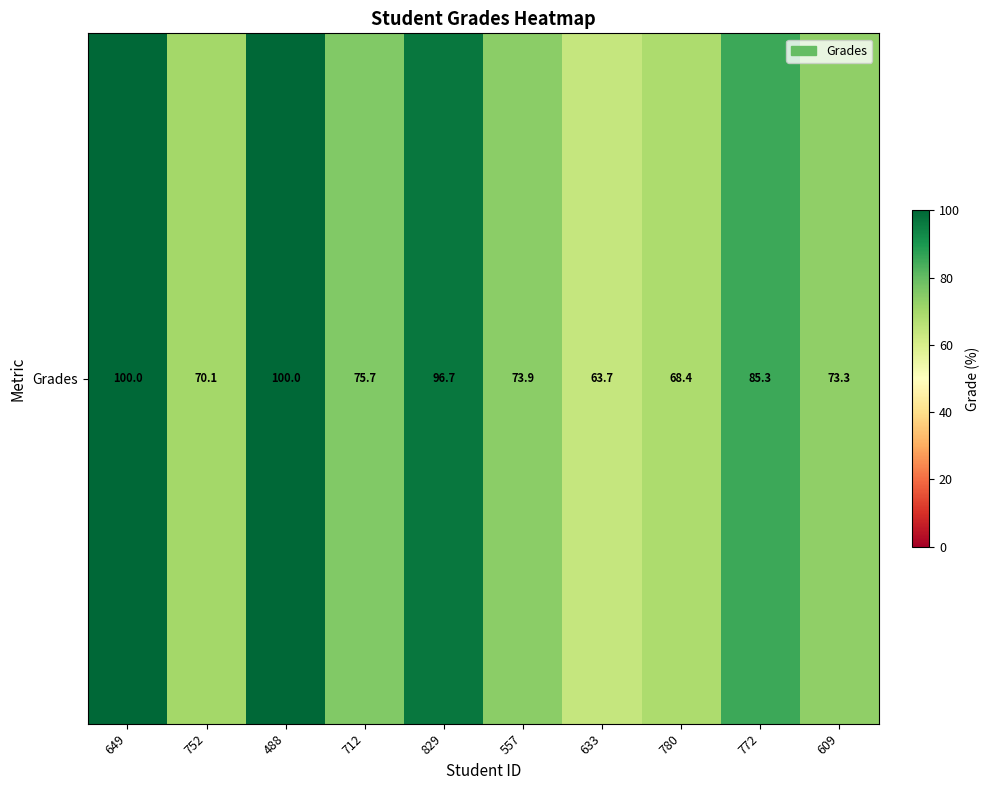

Read the value at 752.

70.1